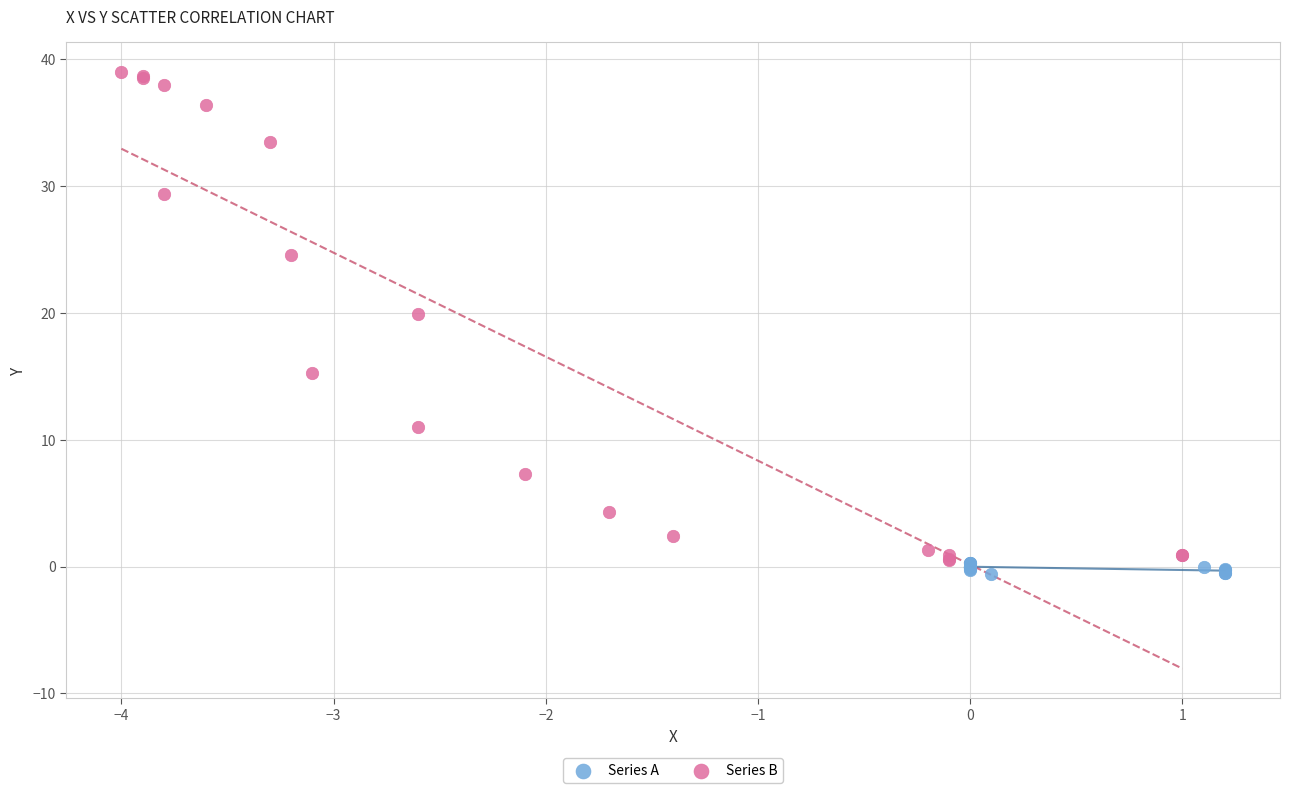

Which series contains the highest Y value?

Series B